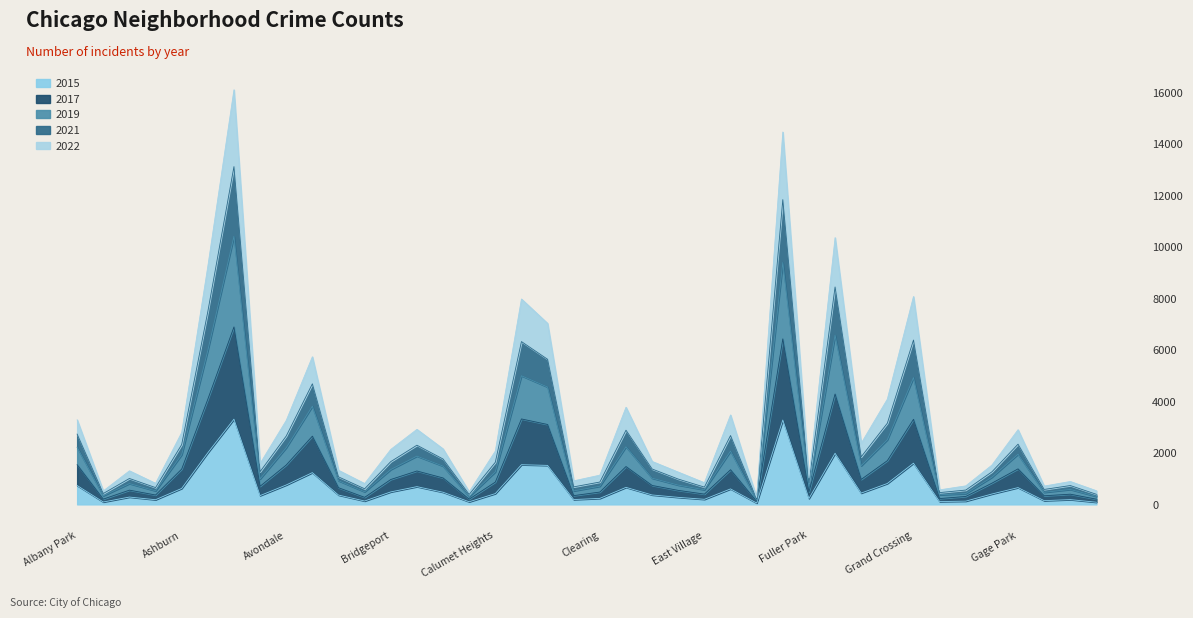

What is the label of the 30th point from the right?

Beverly